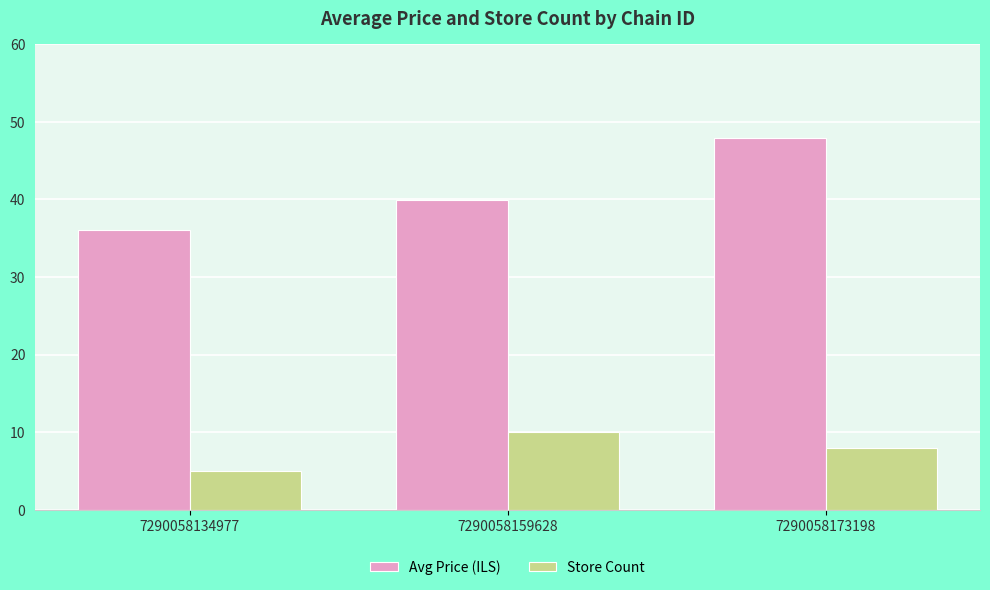

List the series in order of their overall mean, lowest first.

Store Count, Avg Price (ILS)